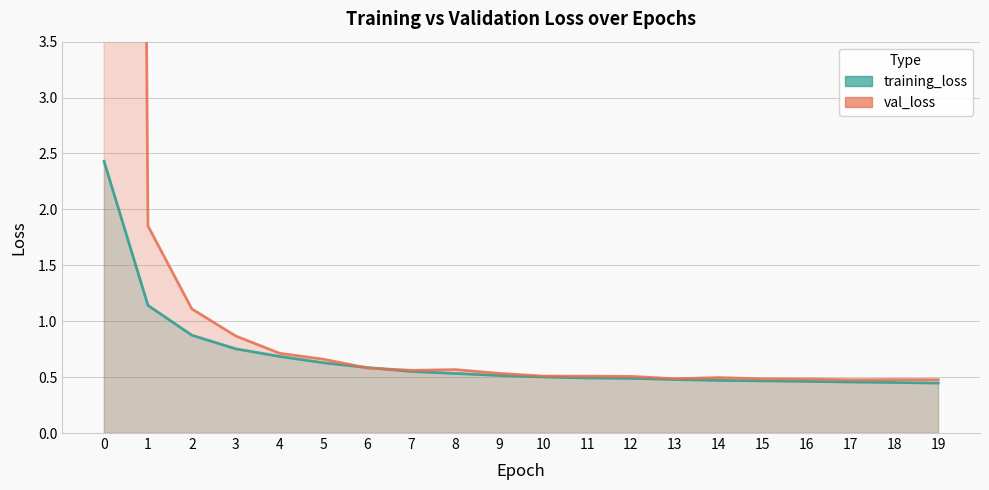

What is the difference between the maximum and minimum values in the val_loss series?

54.2